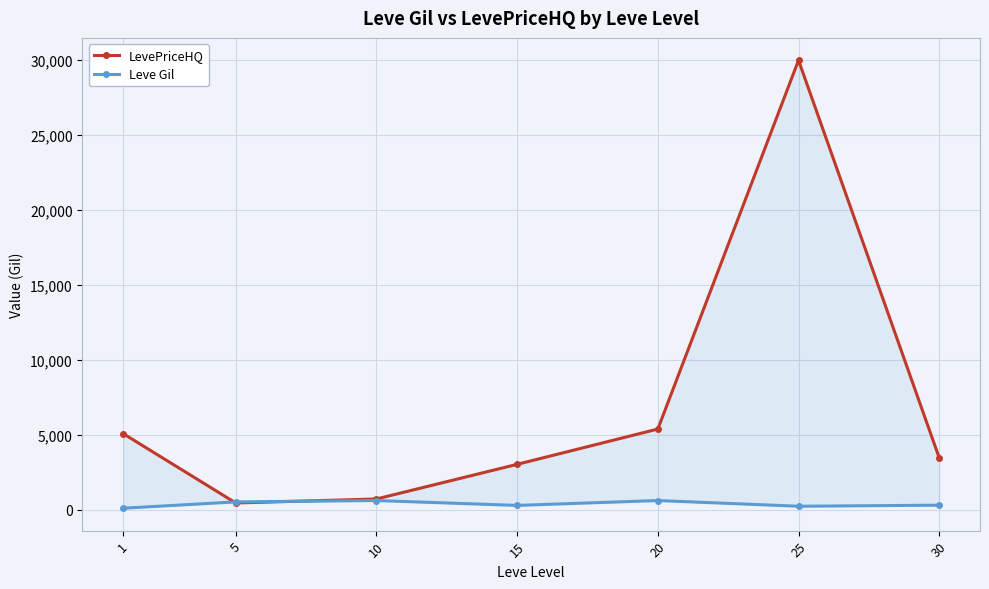

Reading right to left, extract all data points from this chart.

LevePriceHQ: 3478.4	30000.0	5396.5	3041.8	730.4	461.2	5086.7
Leve Gil: 315.0	245.0	625.0	300.0	625.0	535.0	112.0